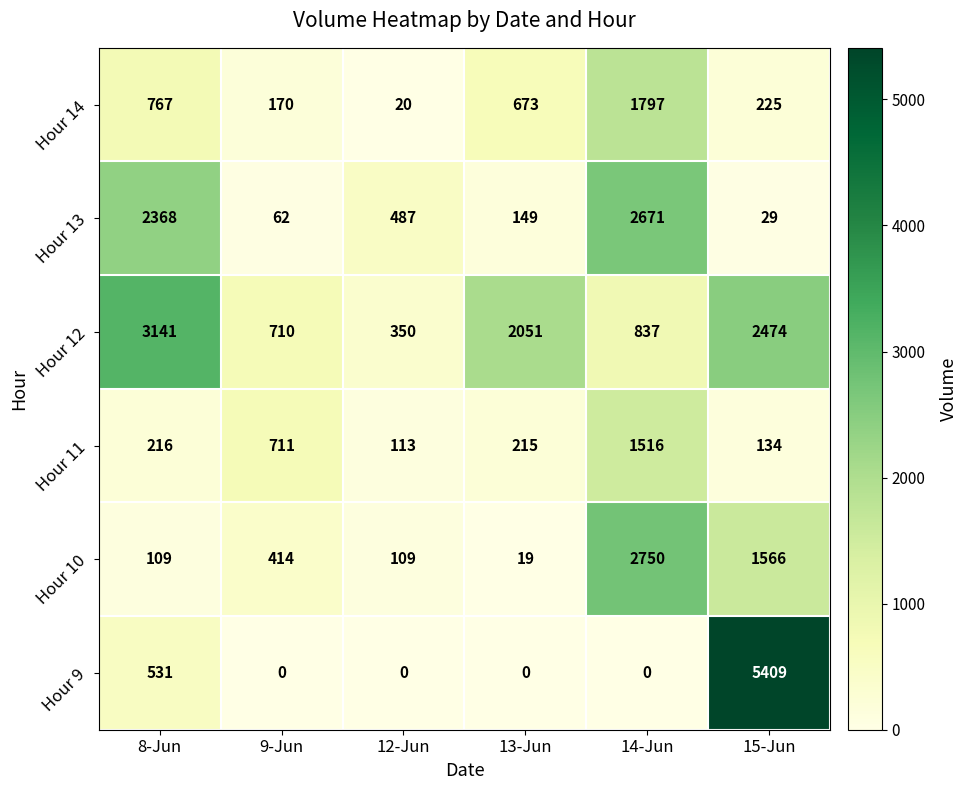

Rank the series by their maximum value, from lowest to highest.

Hour 11, Hour 14, Hour 13, Hour 10, Hour 12, Hour 9